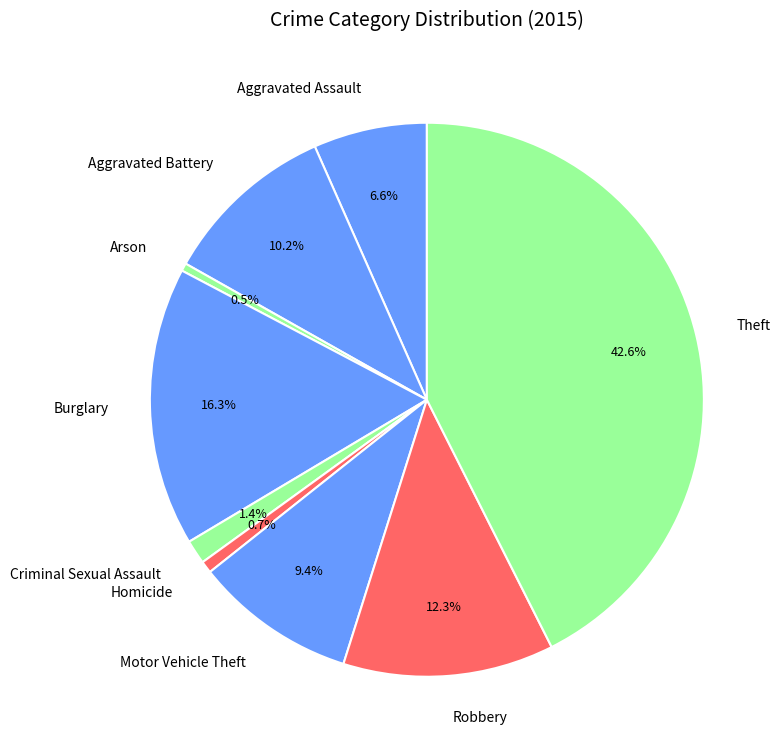

Is the sum of Burglary and Aggravated Assault greater than half?

No